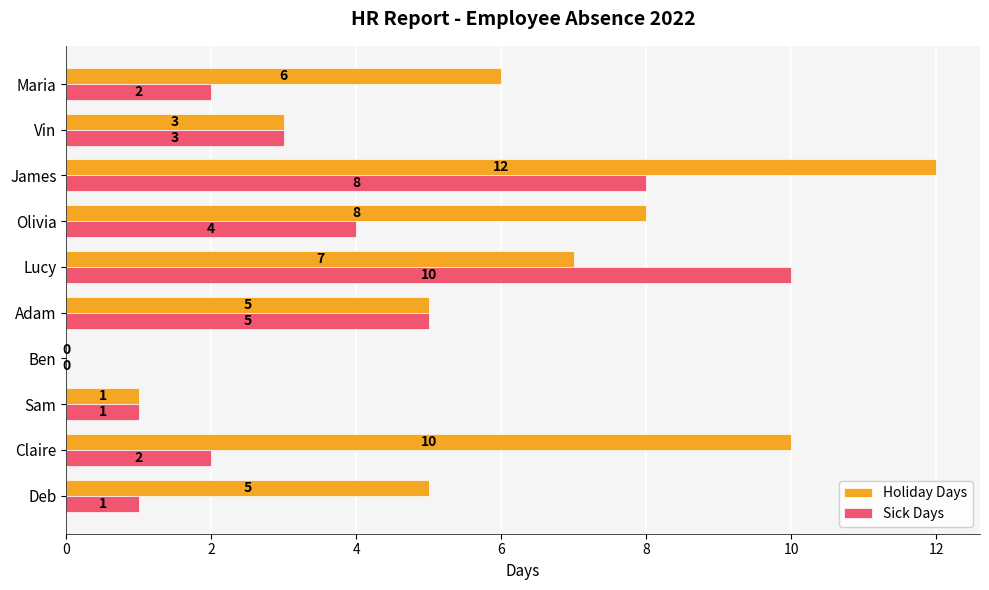

True or false: Sick Days has a value of 2 at Maria.

True